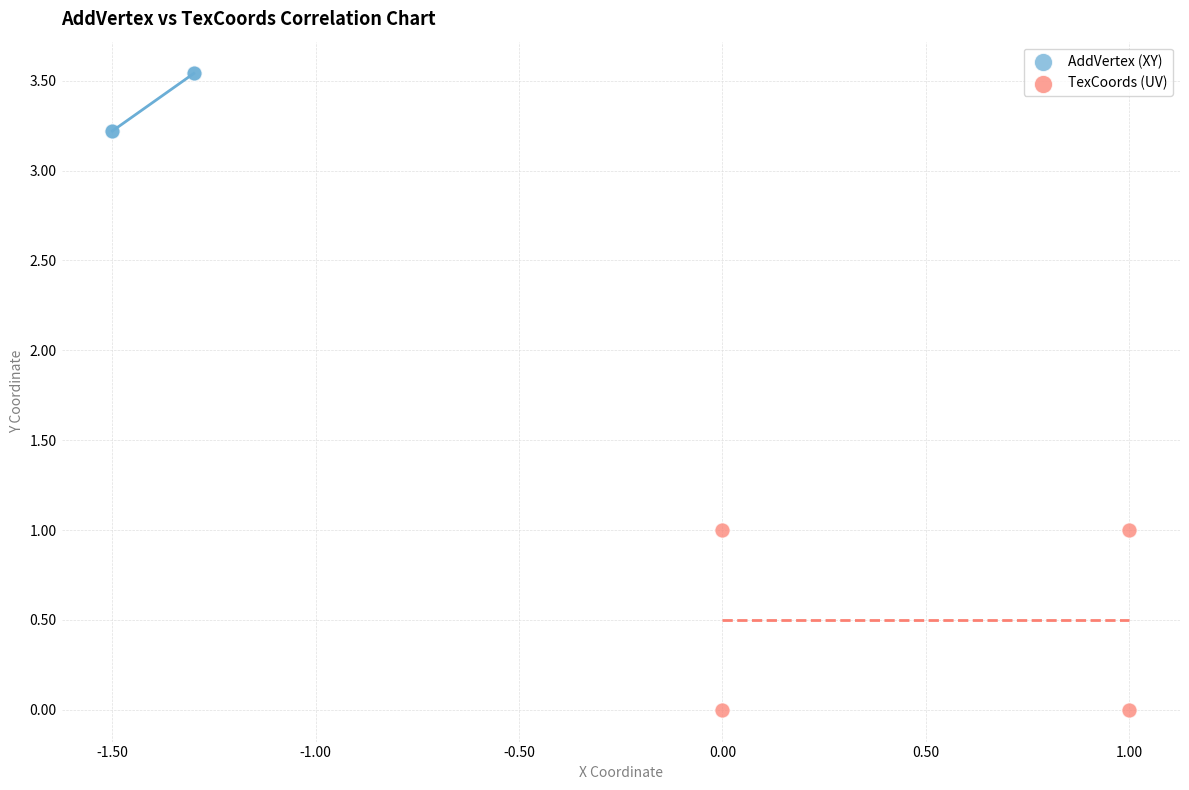

What are all the series names shown in the legend?

AddVertex (XY), TexCoords (UV)